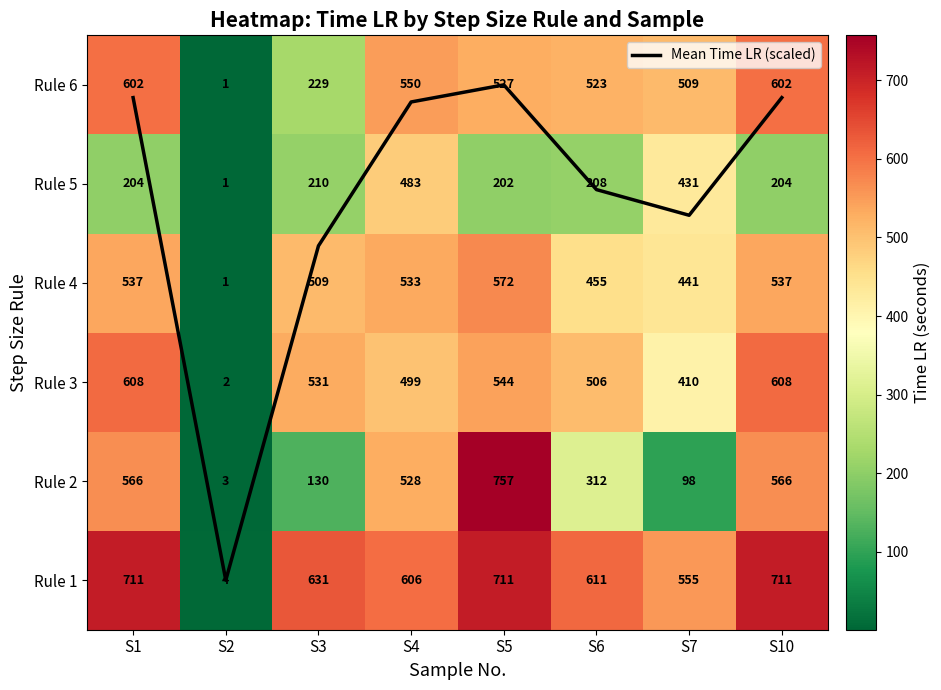

At which label is Rule 3 closest to 305?

S7